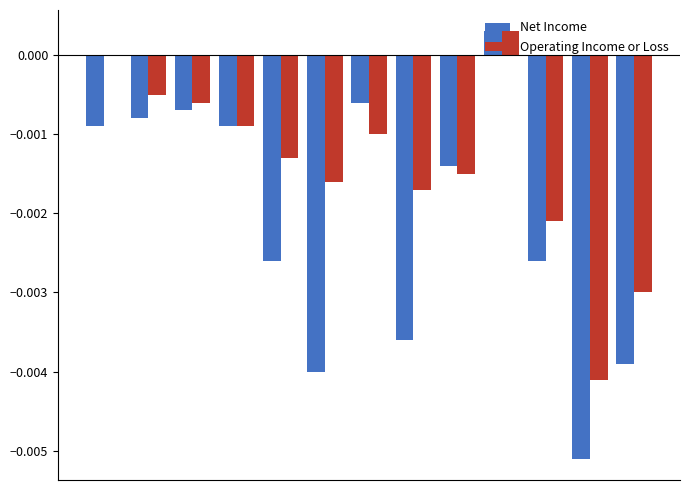

Are the bars grouped side by side (vs. stacked)?

Yes